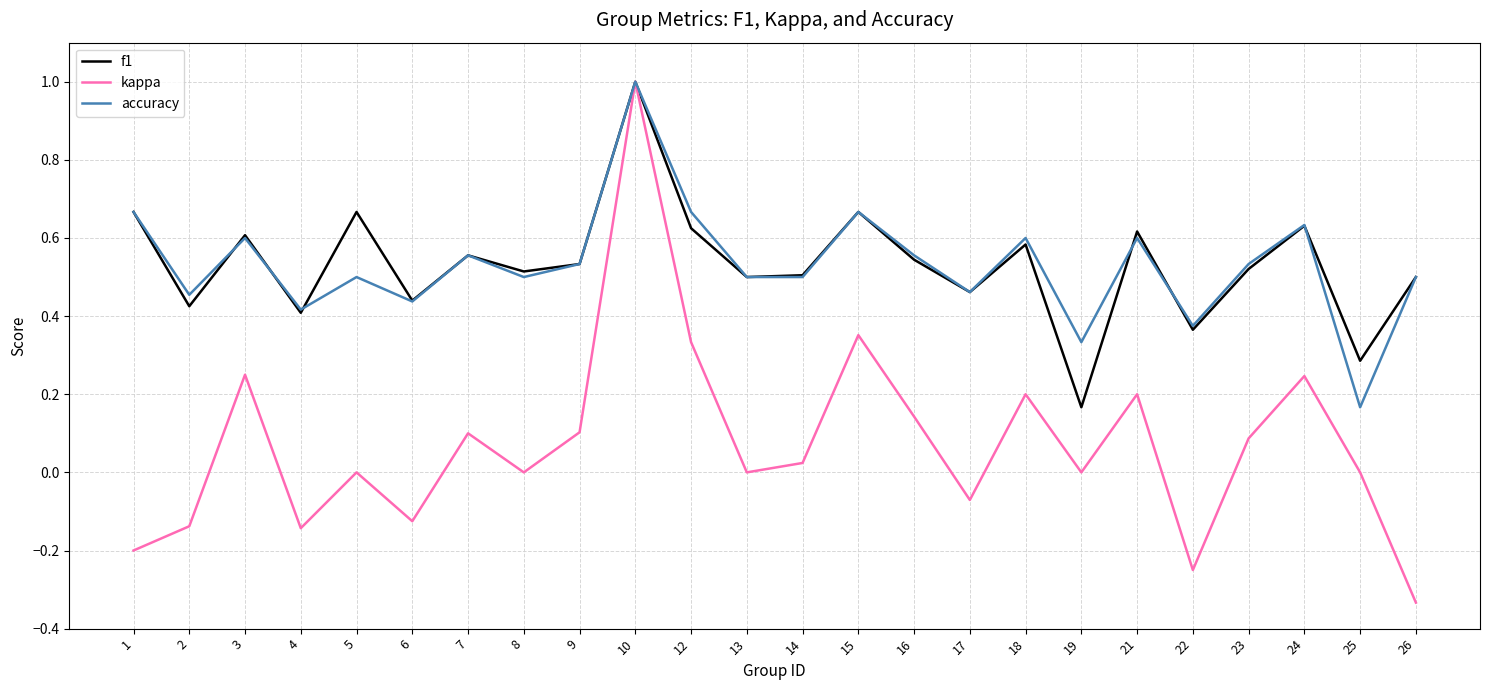

Is the value of kappa at 9 greater than the value of f1 at 1?

No